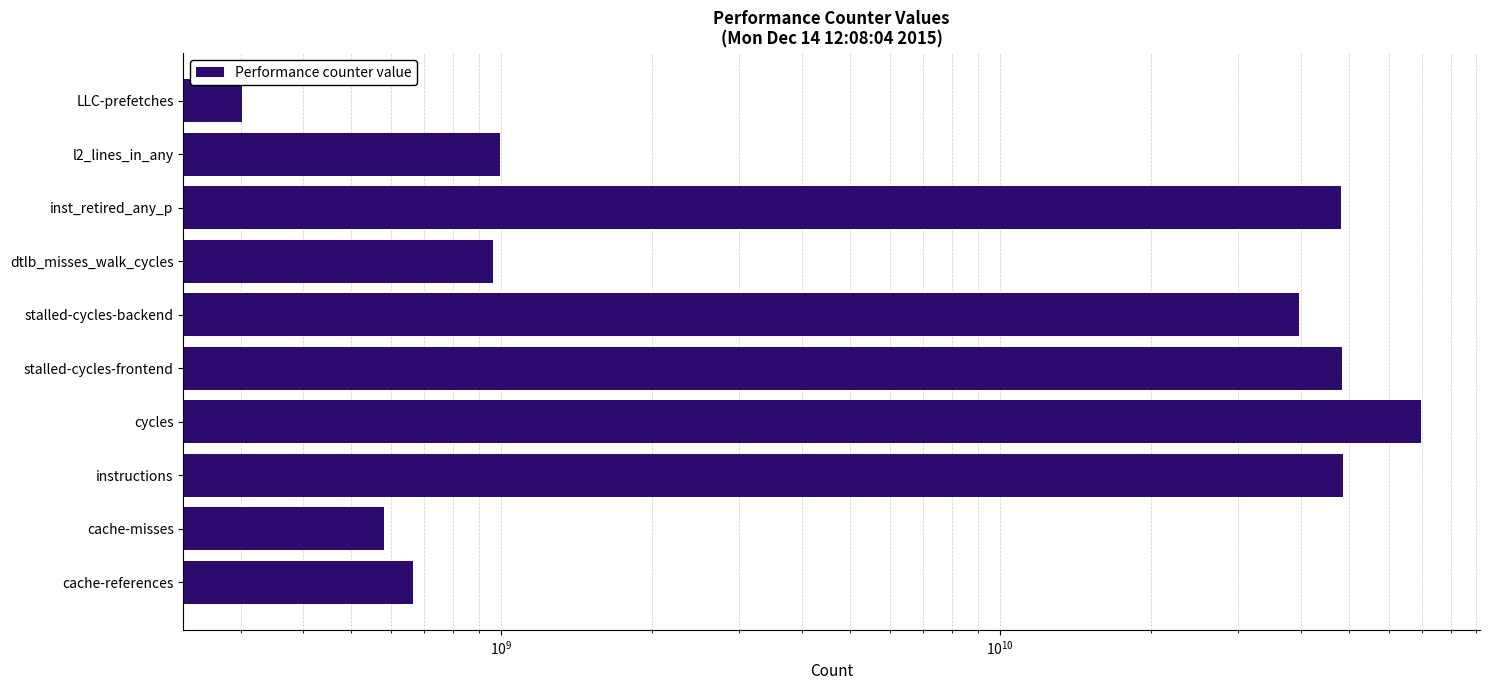

The value at stalled-cycles-frontend is 70129904335. True or false?

False